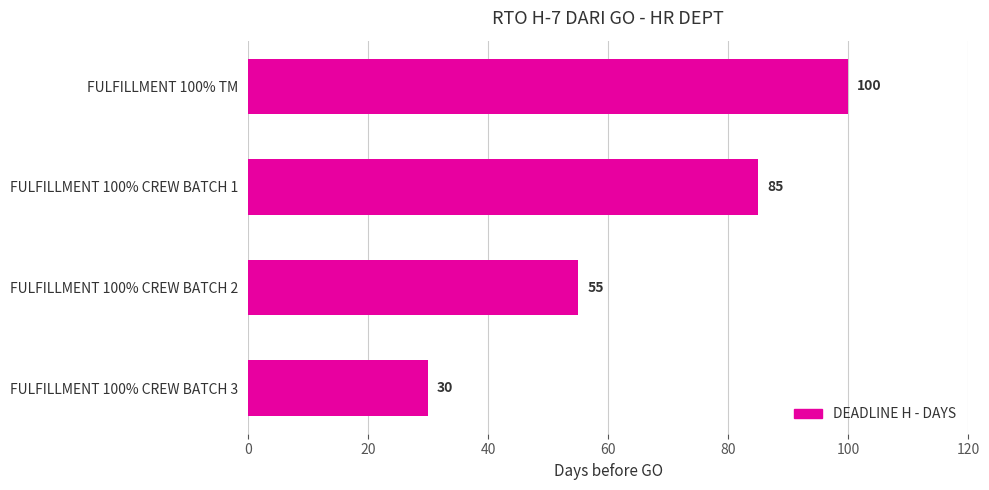

What is the average value?

68